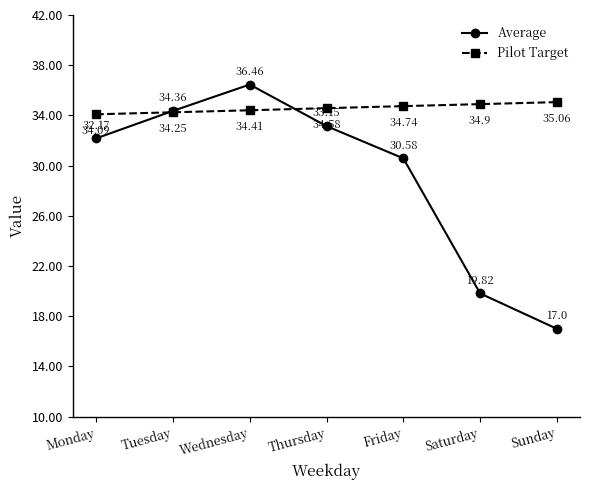

How many lines are shown in the chart?

2